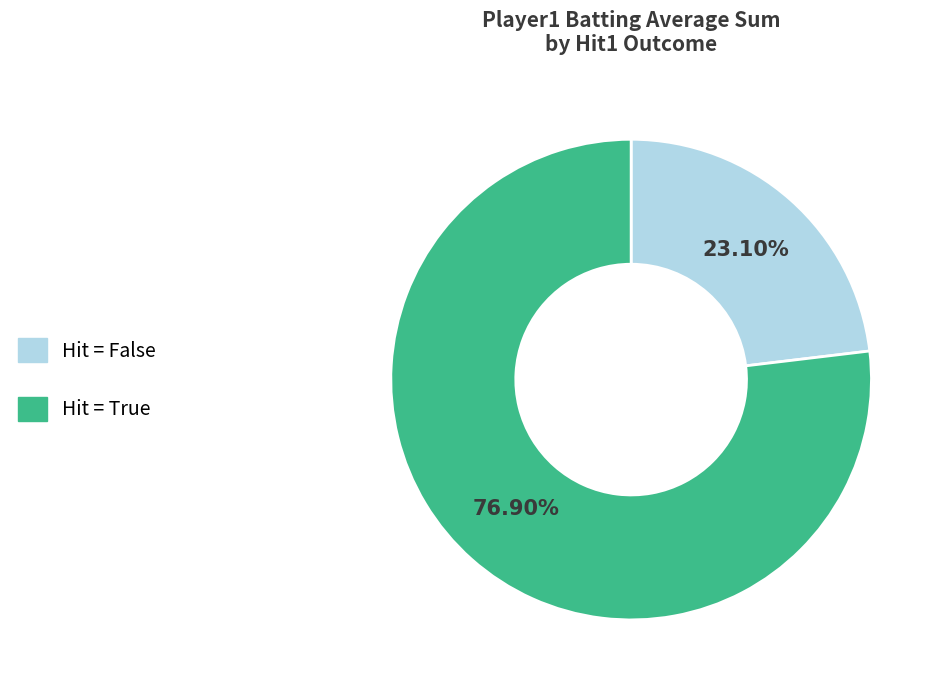

Does any single category account for the majority?

Yes